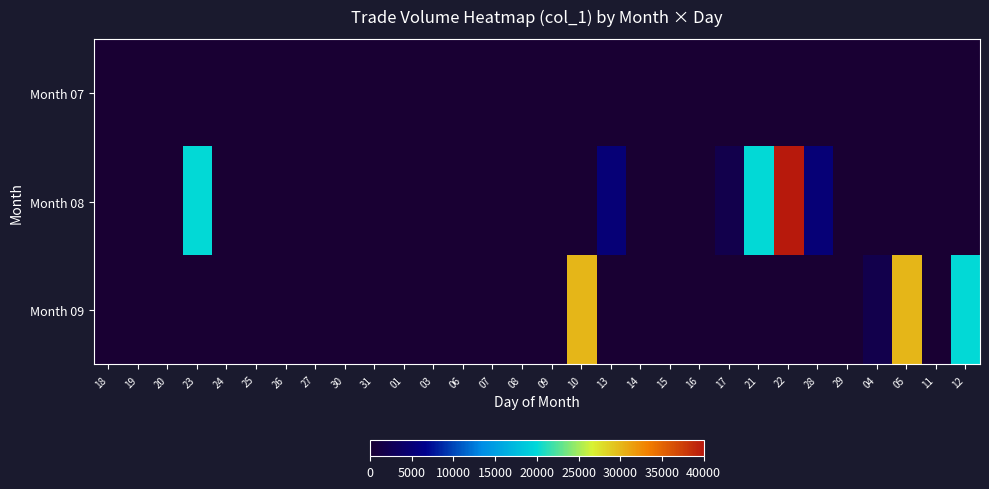

Reading right to left, transcribe all the data shown in this chart.

row_0: 12=0	11=0	05=0	04=0	29=0	28=0	22=0	21=0	17=0	16=0	15=0	14=0	13=0	10=0	09=0	08=0	07=0	06=0	03=0	01=0	31=0	30=0	27=0	26=0	25=0	24=0	23=0	20=0	19=0	18=0
row_1: 12=0	11=0	05=0	04=0	29=0	28=5000	22=40000	21=20000	17=2000	16=0	15=0	14=0	13=5000	10=0	09=0	08=0	07=0	06=0	03=0	01=0	31=0	30=0	27=0	26=0	25=0	24=0	23=20000	20=0	19=0	18=0
row_2: 12=20000	11=0	05=30000	04=2000	29=0	28=0	22=0	21=0	17=0	16=0	15=0	14=0	13=0	10=30000	09=0	08=0	07=0	06=0	03=0	01=0	31=0	30=0	27=0	26=0	25=0	24=0	23=0	20=0	19=0	18=0